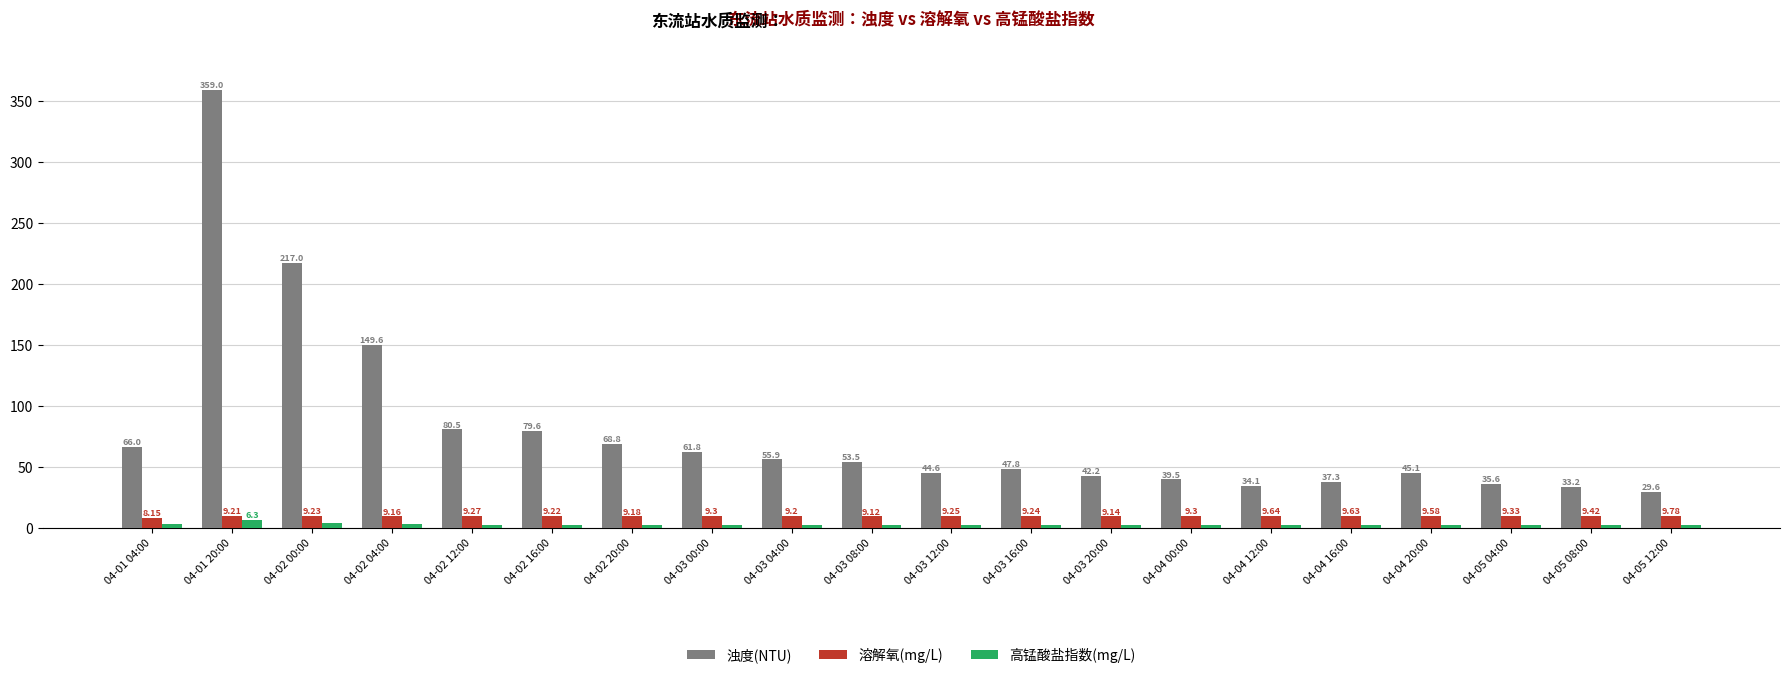

At how many categories does at least one series exceed 156?

2